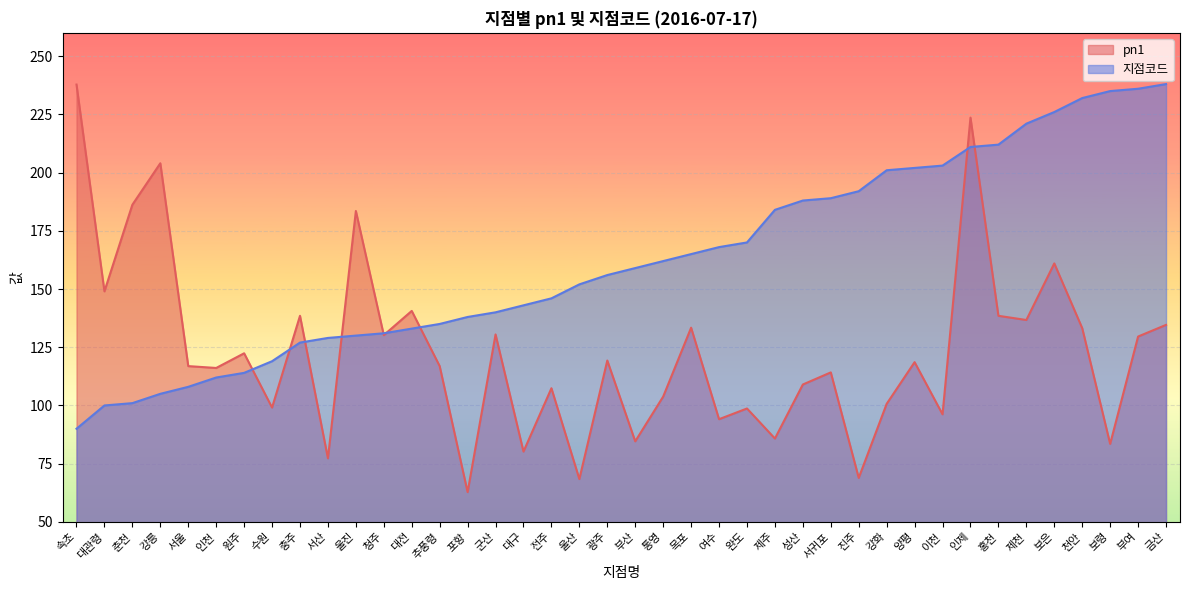

Read the pn1 value at 제천.

136.7